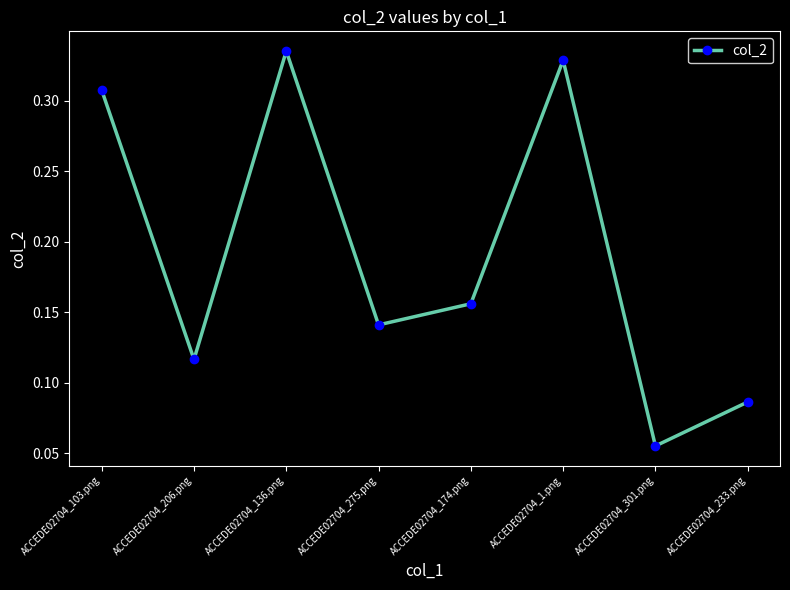

How many points are higher than both their immediate neighbors (excluding endpoints)?

2